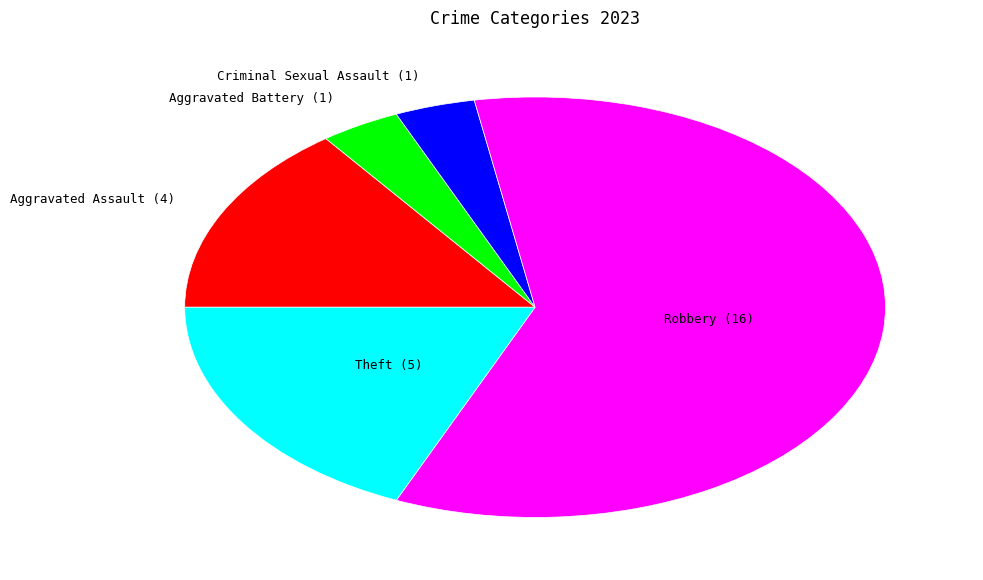

Do Robbery and Criminal Sexual Assault together represent more than half of the pie?

Yes